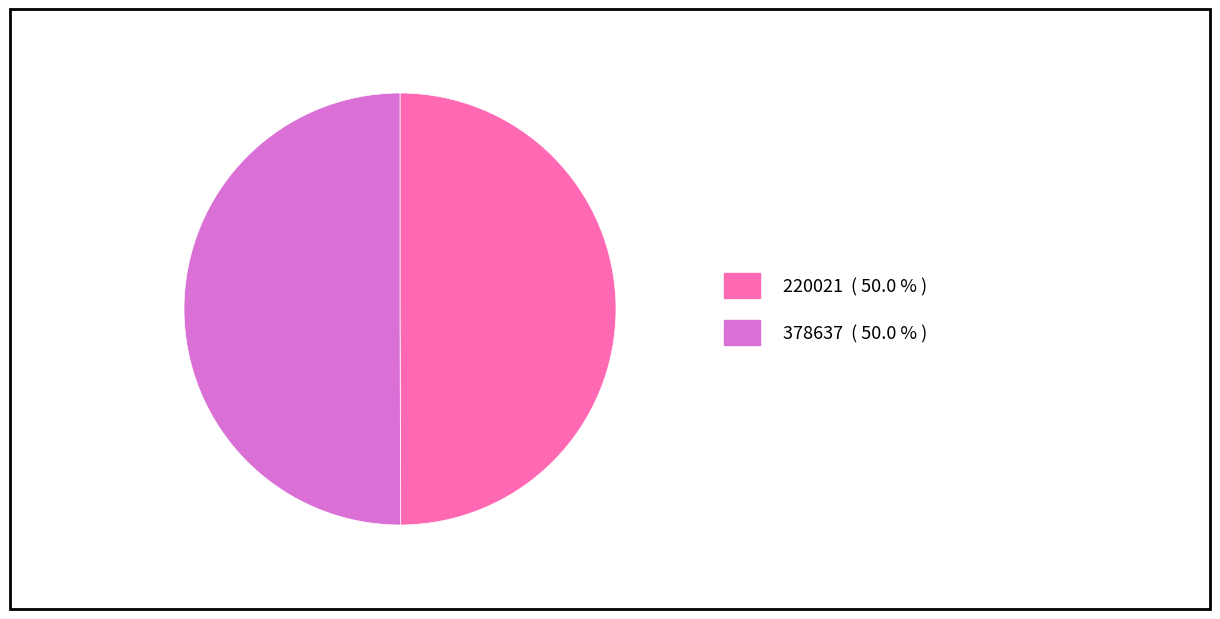

Do 378637 and 220021 together represent more than half of the pie?

Yes